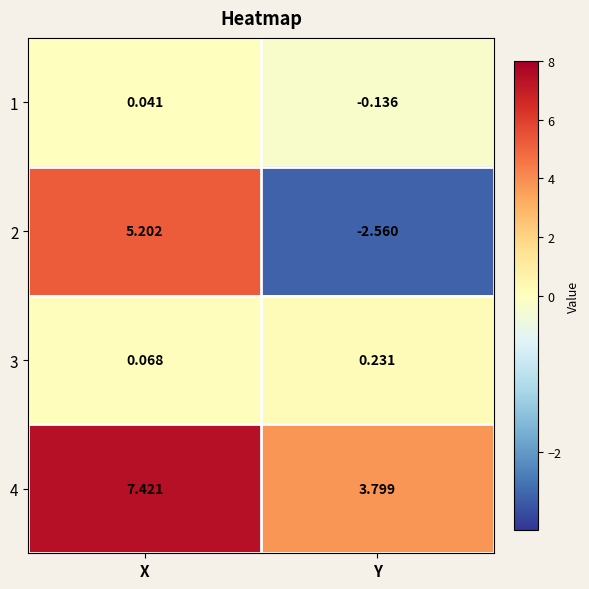

Where does the 4 series first go above 7?

X